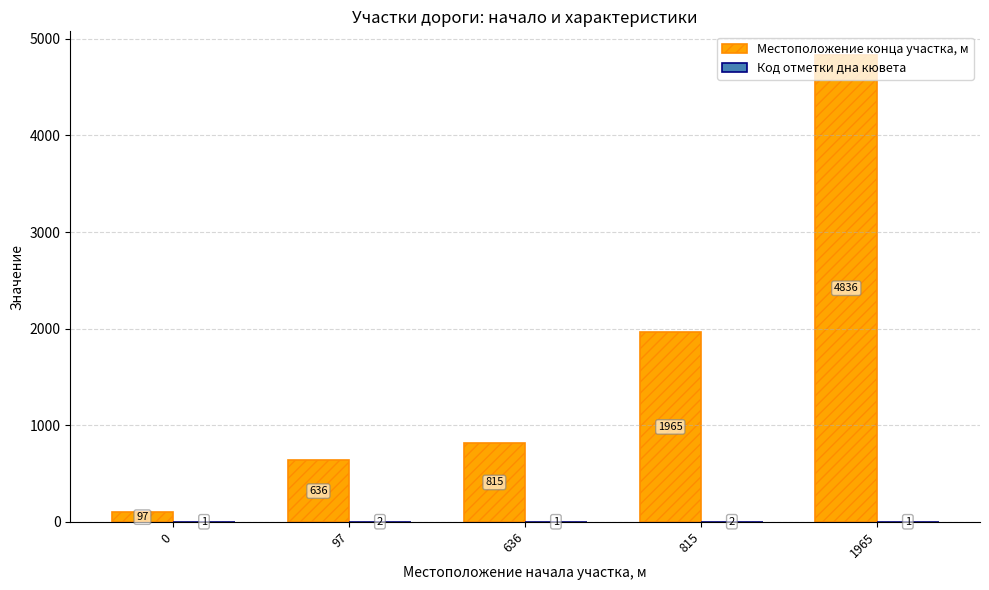

Which series changed the most between 636 and 1965?

Местоположение конца участка, м